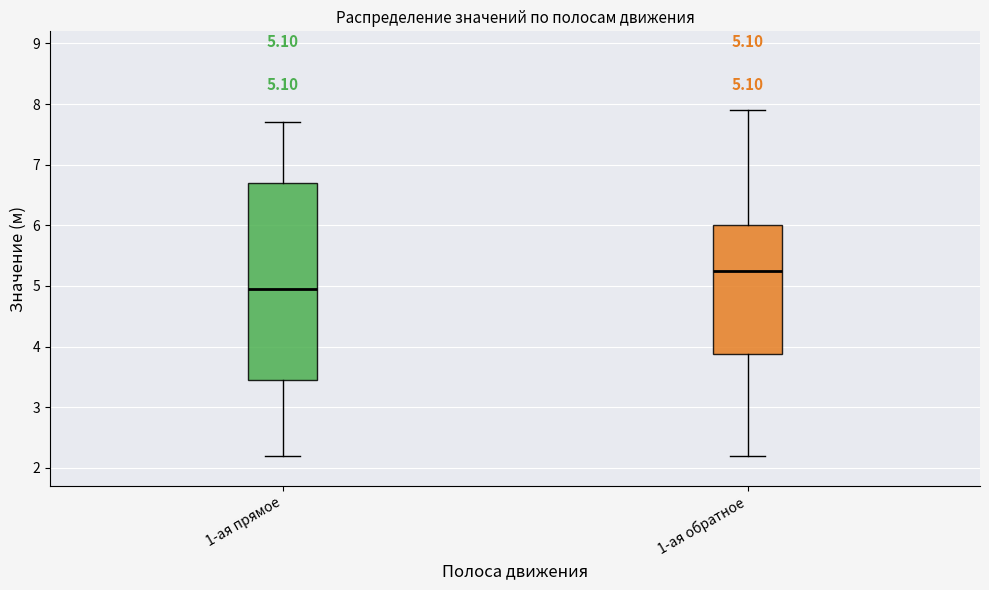

Which box's median line is the highest?

1-ая обратное